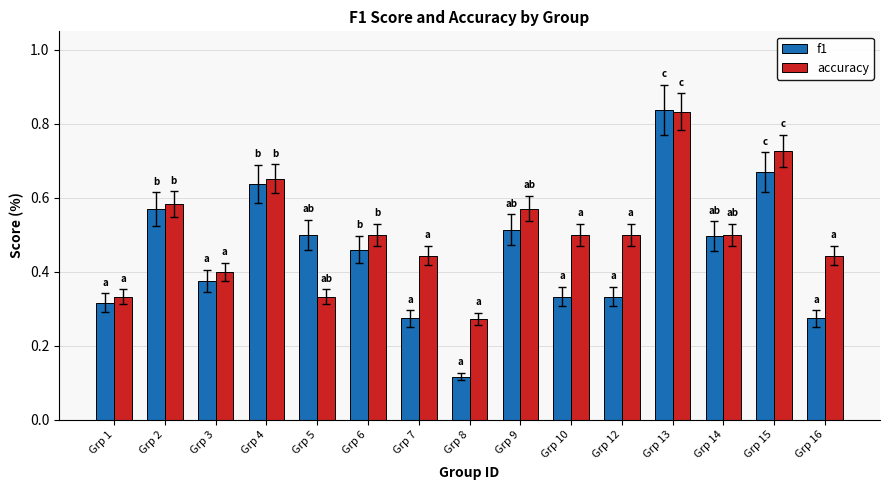

Which series has the largest total across all categories?

accuracy